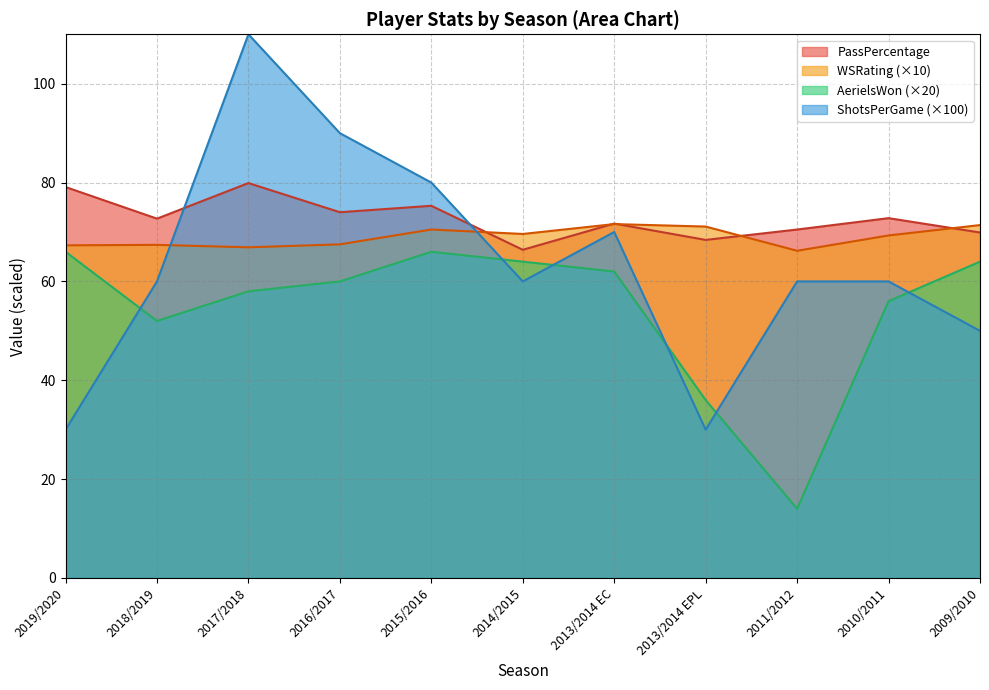

Which series has the largest range (max minus min)?

ShotsPerGame (×100)